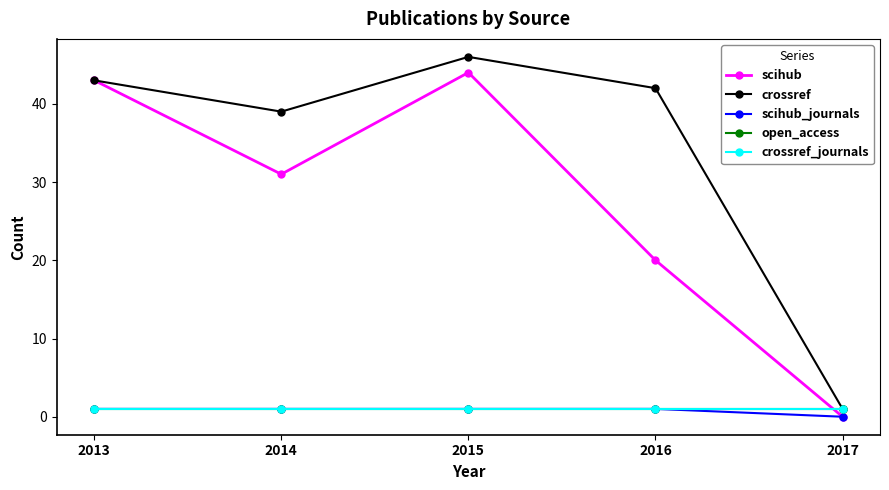

Is this an area chart (filled region under the line)?

No